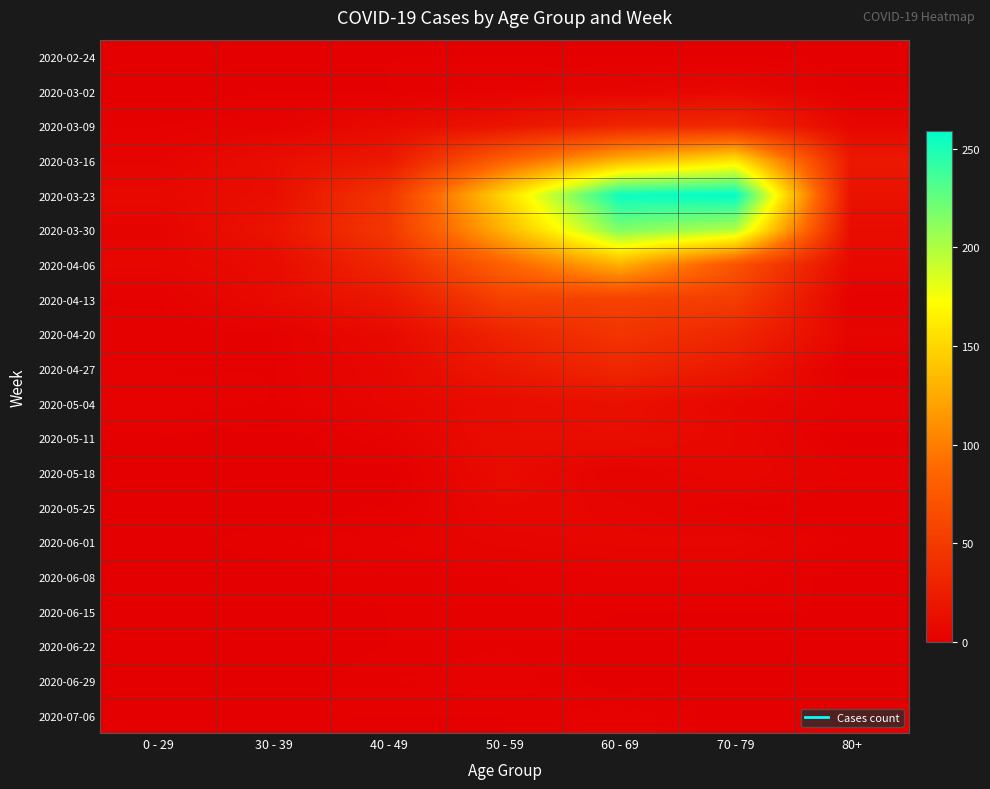

Which series changed the most between 0 - 29 and 40 - 49?

2020-03-30